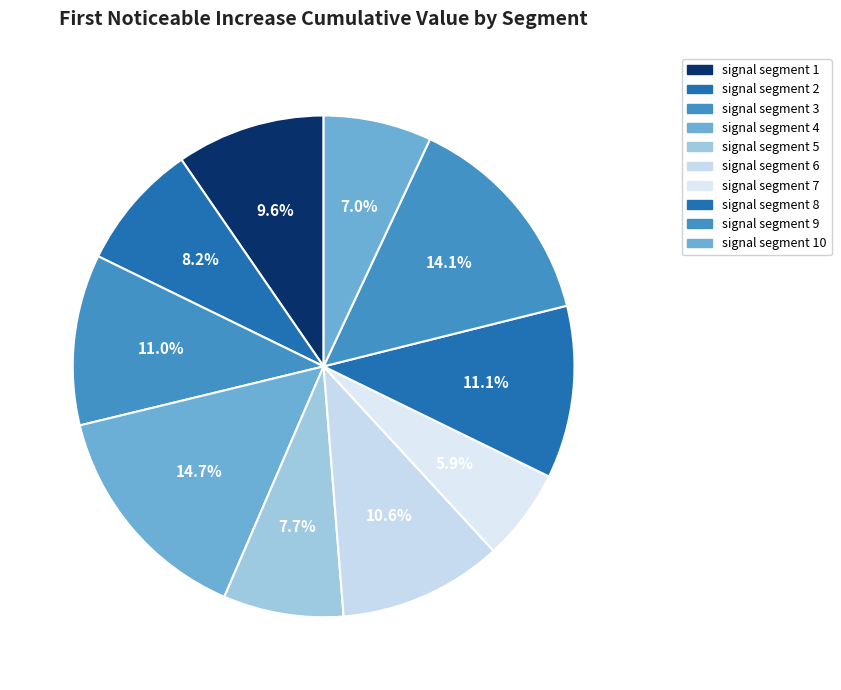

Rank the categories by value from highest to lowest.

signal segment 4, signal segment 9, signal segment 8, signal segment 3, signal segment 6, signal segment 1, signal segment 2, signal segment 5, signal segment 10, signal segment 7